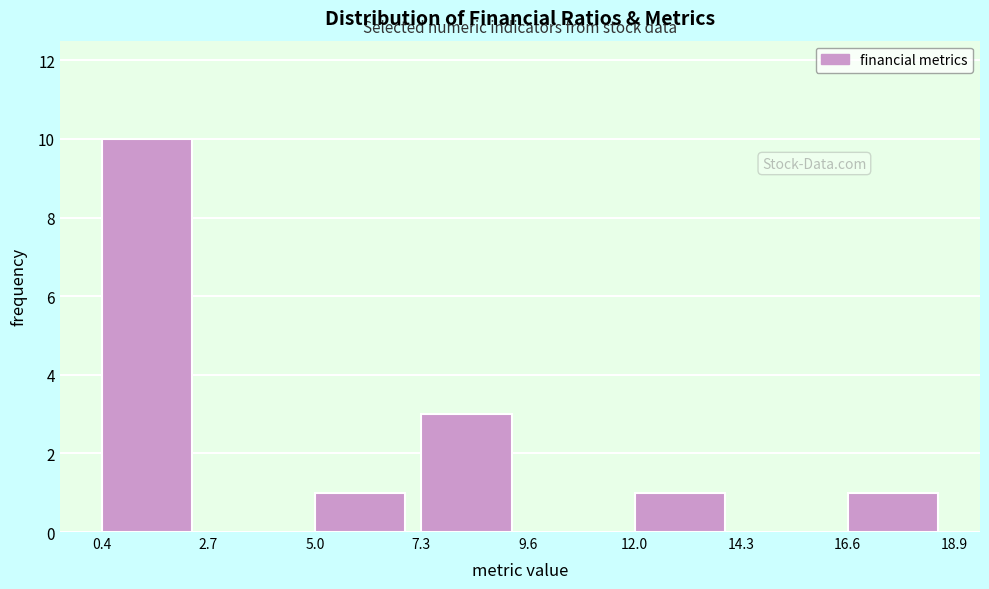

Reading left to right, transcribe this chart: for each bar, give the range it covers on the x-axis and its height. The values are not printed on the chart, so give them approximately, as read against the axis.

0.4 to 2.7: 10
2.7 to 5.0: 0
5.0 to 7.3: 1
7.3 to 9.6: 3
9.6 to 12.0: 0
12.0 to 14.3: 1
14.3 to 16.6: 0
16.6 to 18.9: 1